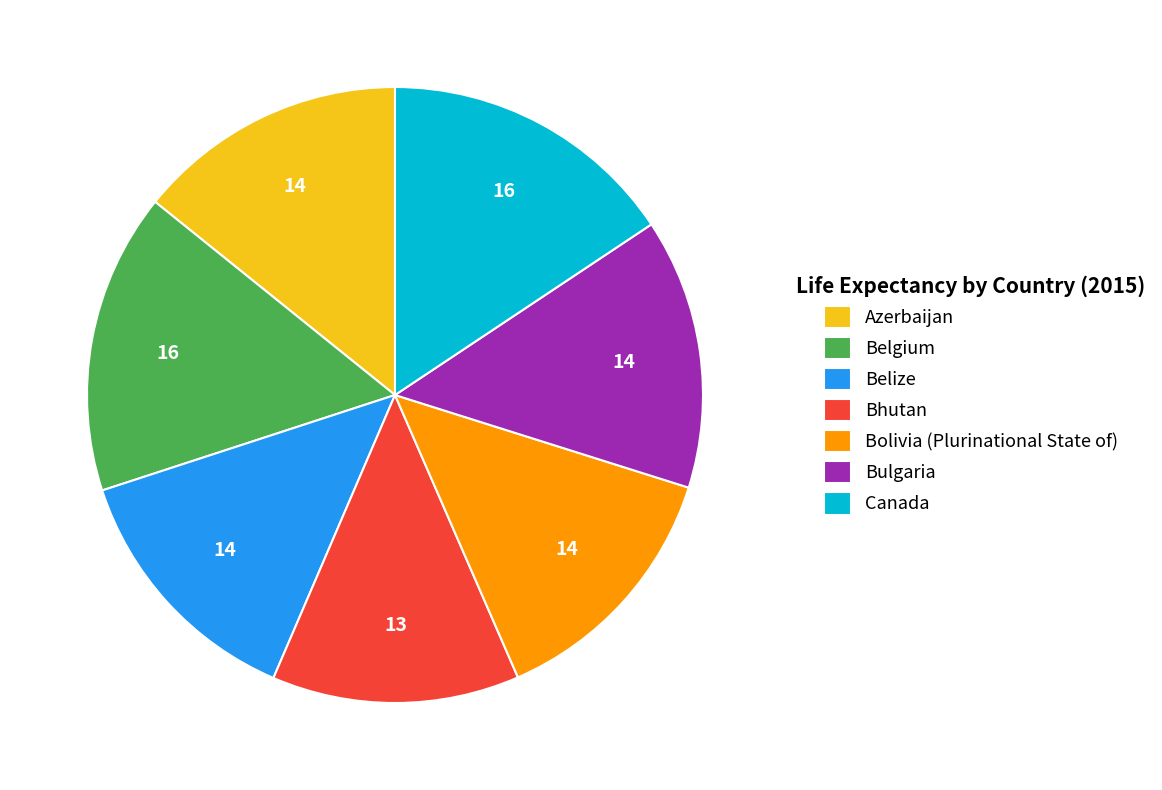

Do Bhutan and Bolivia (Plurinational State of) together represent more than half of the pie?

No